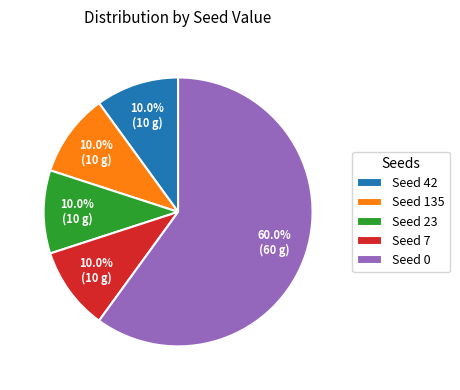

To the nearest percent, what is the average slice percentage?

20%